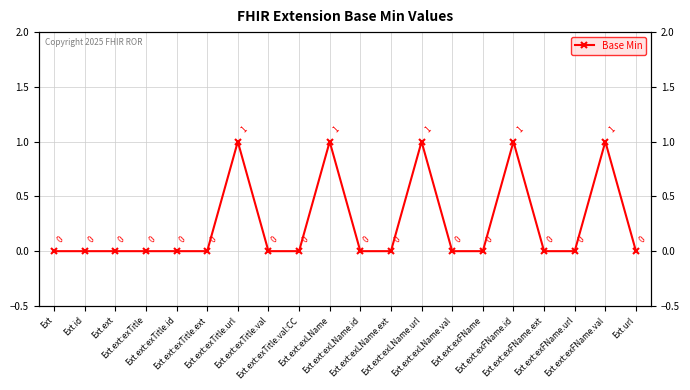

What is the sum of the values at Ext and Ext.ext:exFName.val?

1